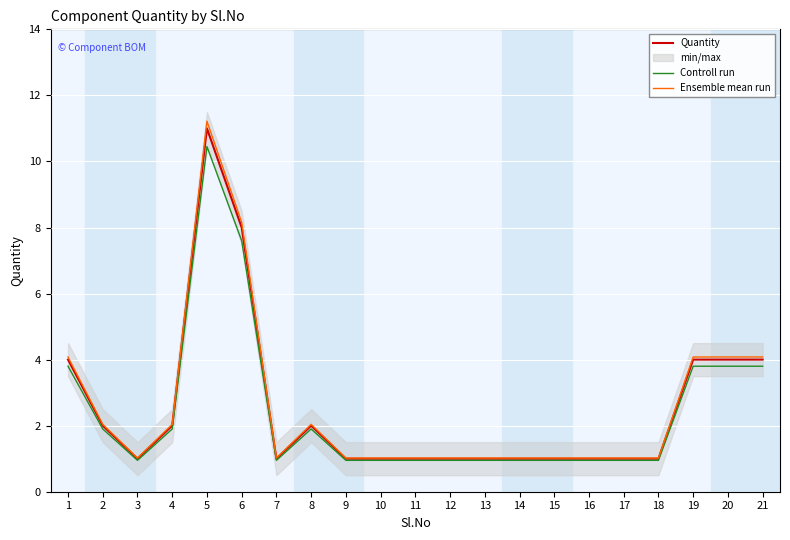

What is the difference between the maximum and minimum values in the Controll run series?

9.5